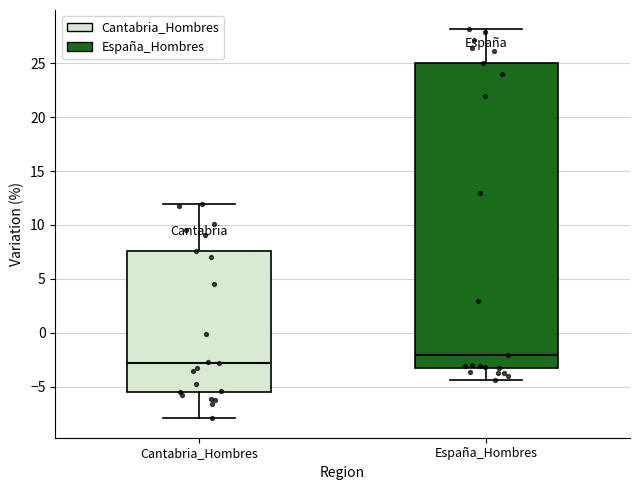

Reading left to right, transcribe this box plot: for each box, give where its median line is, the range the box spans, and where its two whiskers end, as read against the y-axis. The values are not printed on the chart, so give them approximately, as read against the axis.

Cantabria_Hombres: median -3.0, box -5.5 to 7.5, whiskers -8.0 to 12.0
España_Hombres: median -2.0, box -3.5 to 25.0, whiskers -4.5 to 28.0